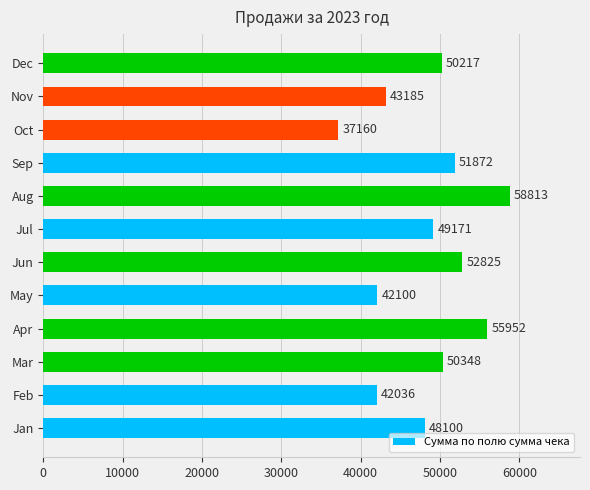

Reading top to bottom, what are all the values shown in this chart?

Dec=50217	Nov=43185	Oct=37160	Sep=51872	Aug=58813	Jul=49171	Jun=52825	May=42100	Apr=55952	Mar=50348	Feb=42036	Jan=48100